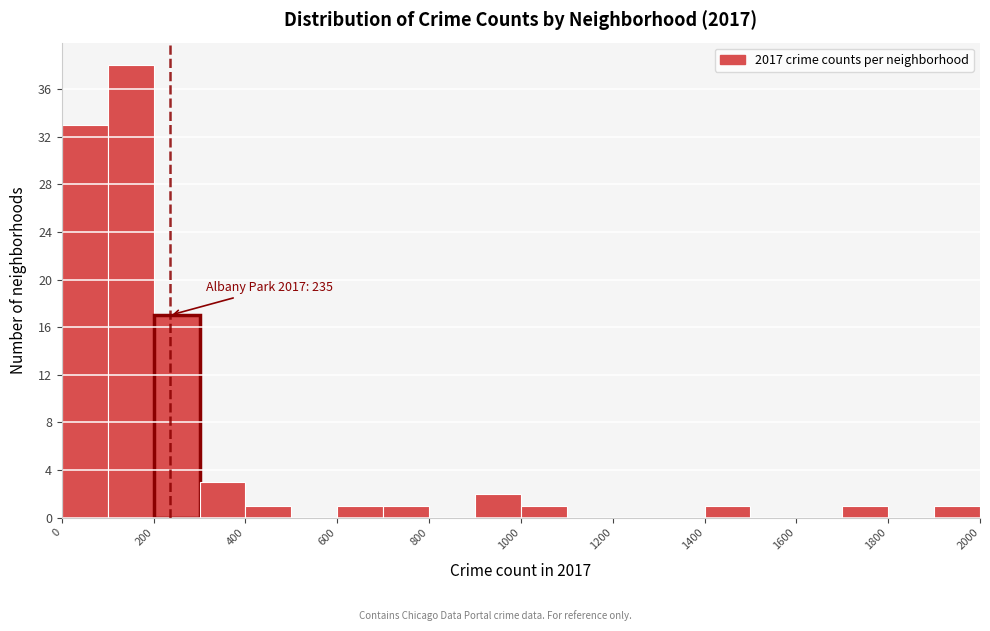

Which range on the x-axis has the tallest bar?

100 to 200